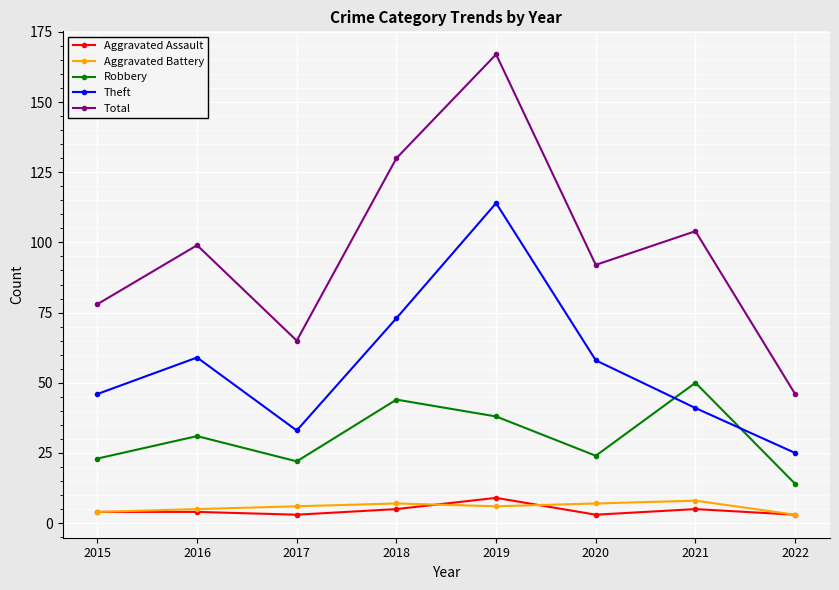

The value of Robbery at 2015 is 23. True or false?

True